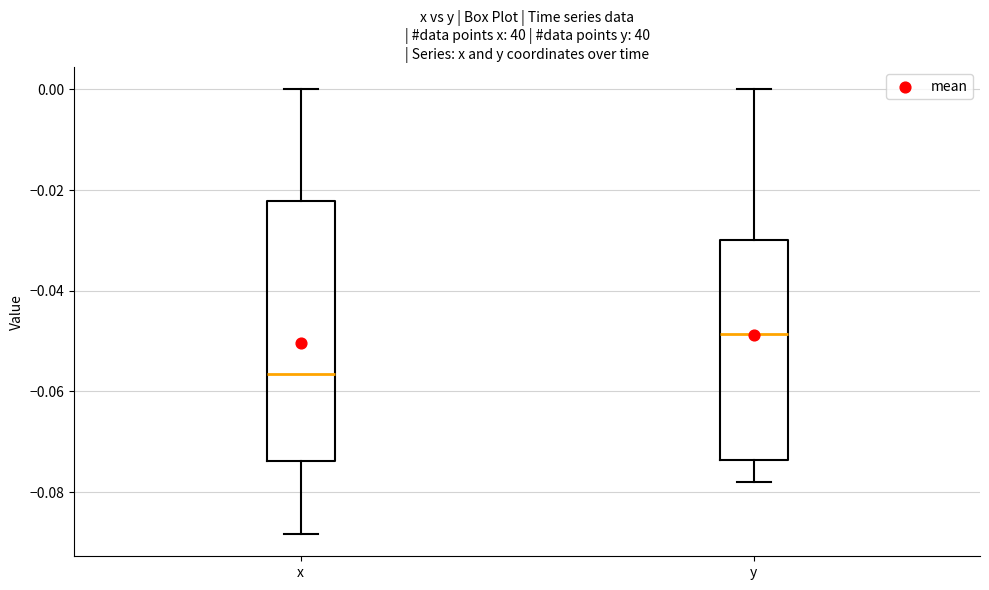

Reading left to right, transcribe this box plot: for each box, give where its median line is, the range the box spans, and where its two whiskers end, as read against the y-axis. The values are not printed on the chart, so give them approximately, as read against the axis.

x: median -0.056, box -0.074 to -0.022, whiskers -0.088 to 0.000
y: median -0.048, box -0.074 to -0.030, whiskers -0.078 to 0.000